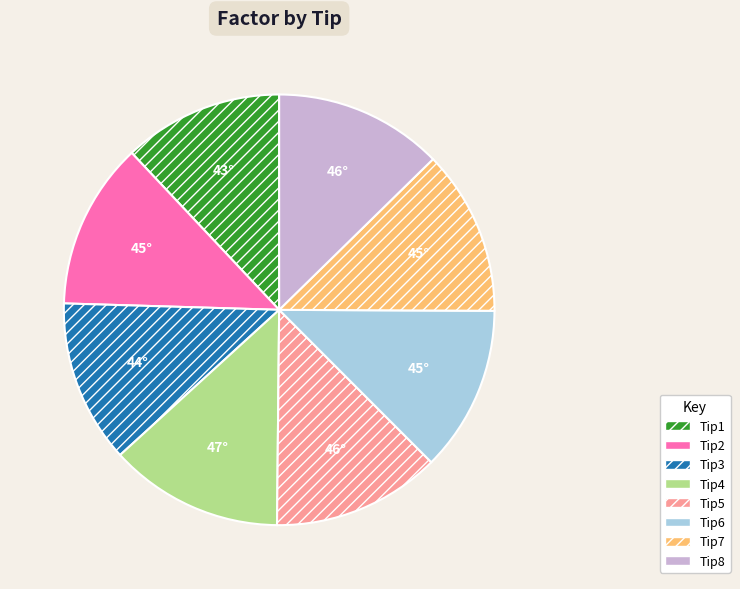

Combined, do Tip2 and Tip8 account for over 50%?

No